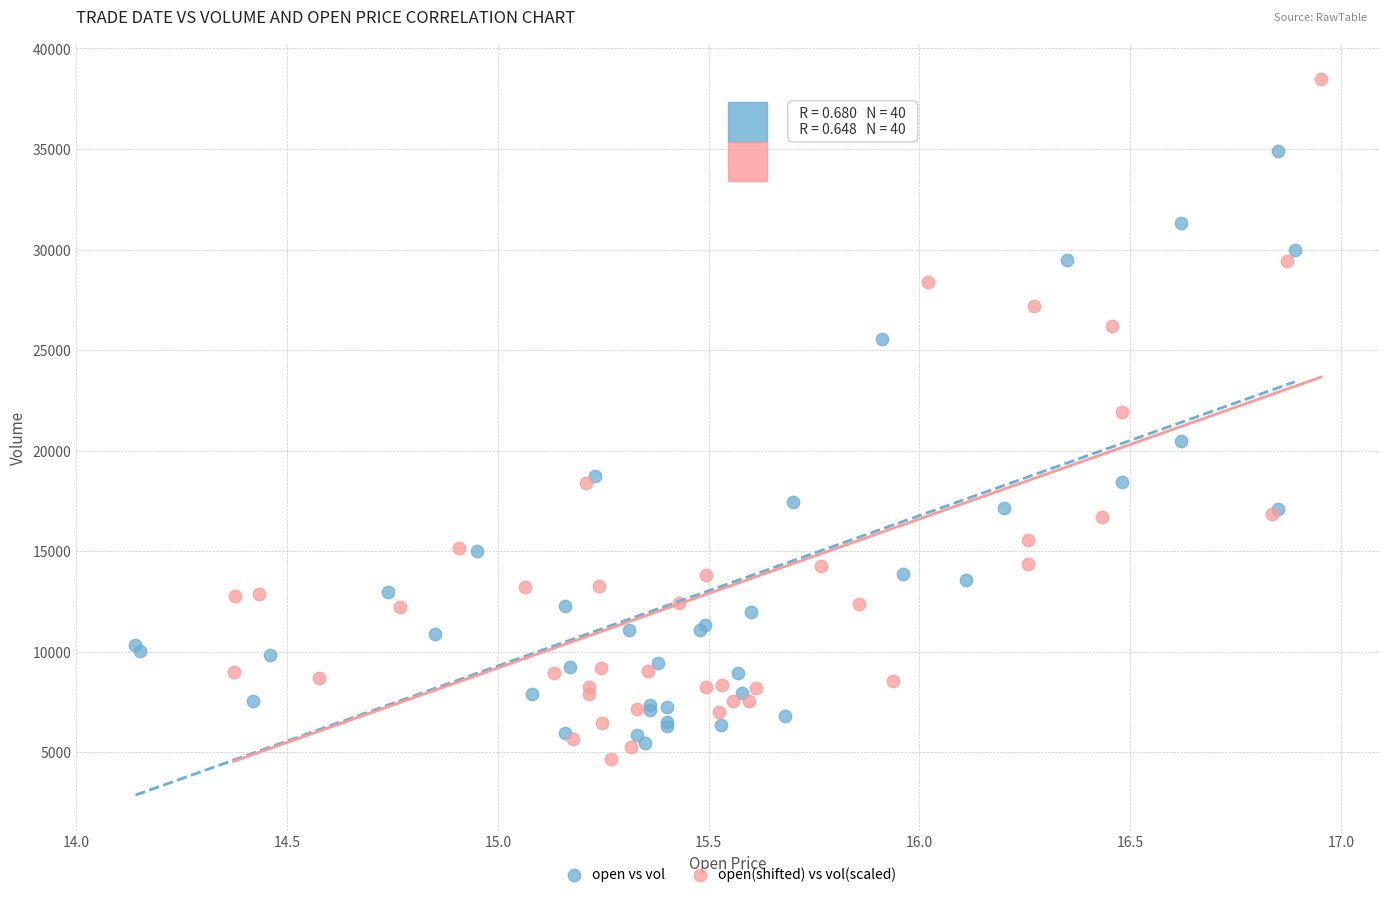

Which series has the largest Y range (max minus min)?

open(shifted) vs vol(scaled)